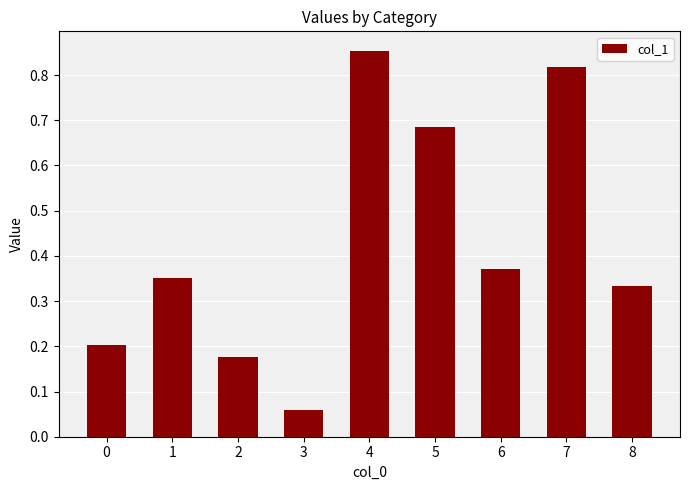

What is the difference between the second highest and second lowest values?

0.6